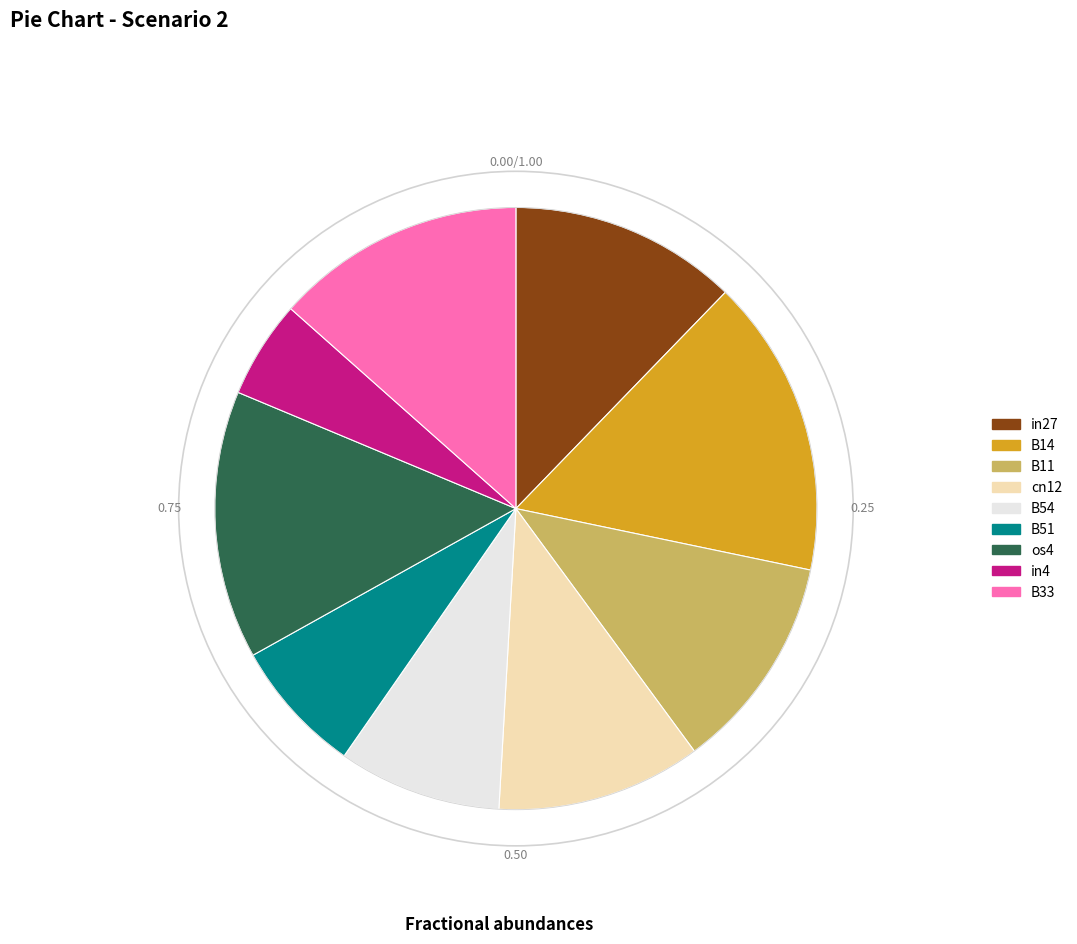

Count the number of slices in the pie.

9